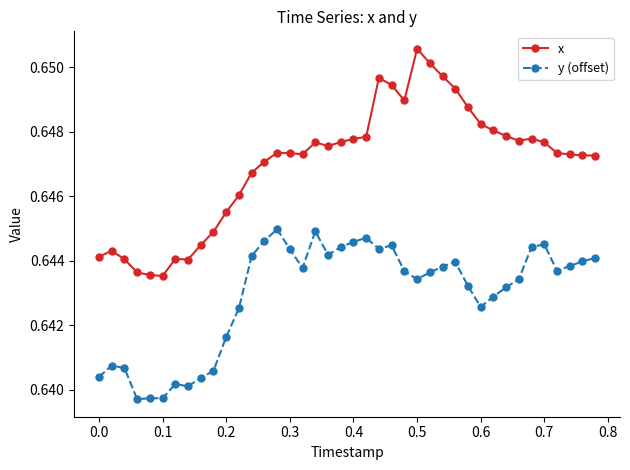

What are all the series names shown in the legend?

x, y (offset)